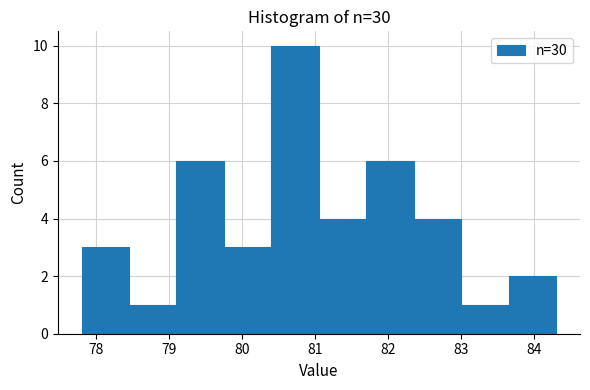

Over which range of the x-axis is the bar tallest?

80.40 to 81.05